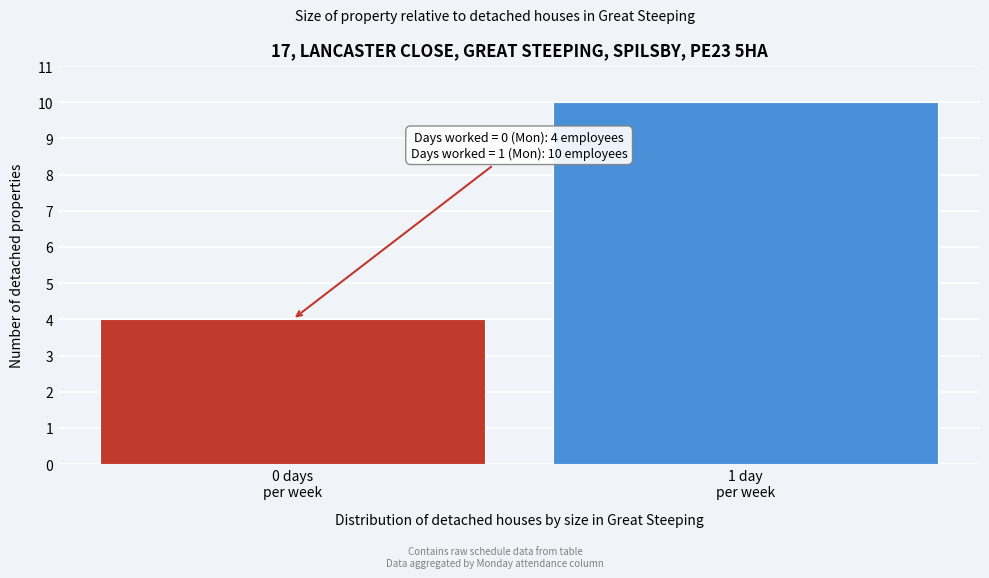

Reading left to right, extract all data points from this chart.

4	10